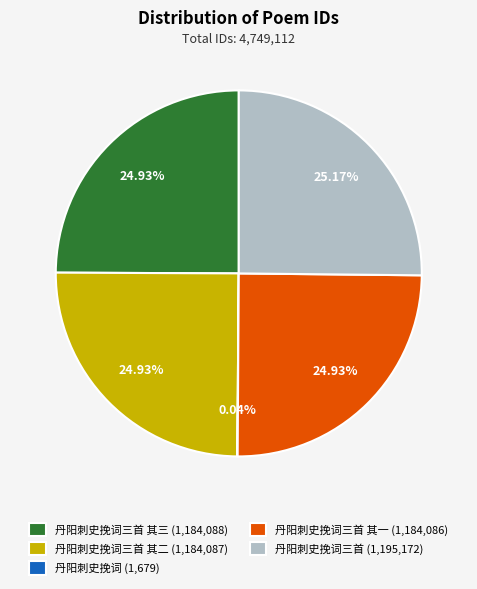

What is the ratio of the value at 丹阳刺史挽词三首 其三 (1,184,088) to the value at 丹阳刺史挽词三首 (1,195,172)?

1.0